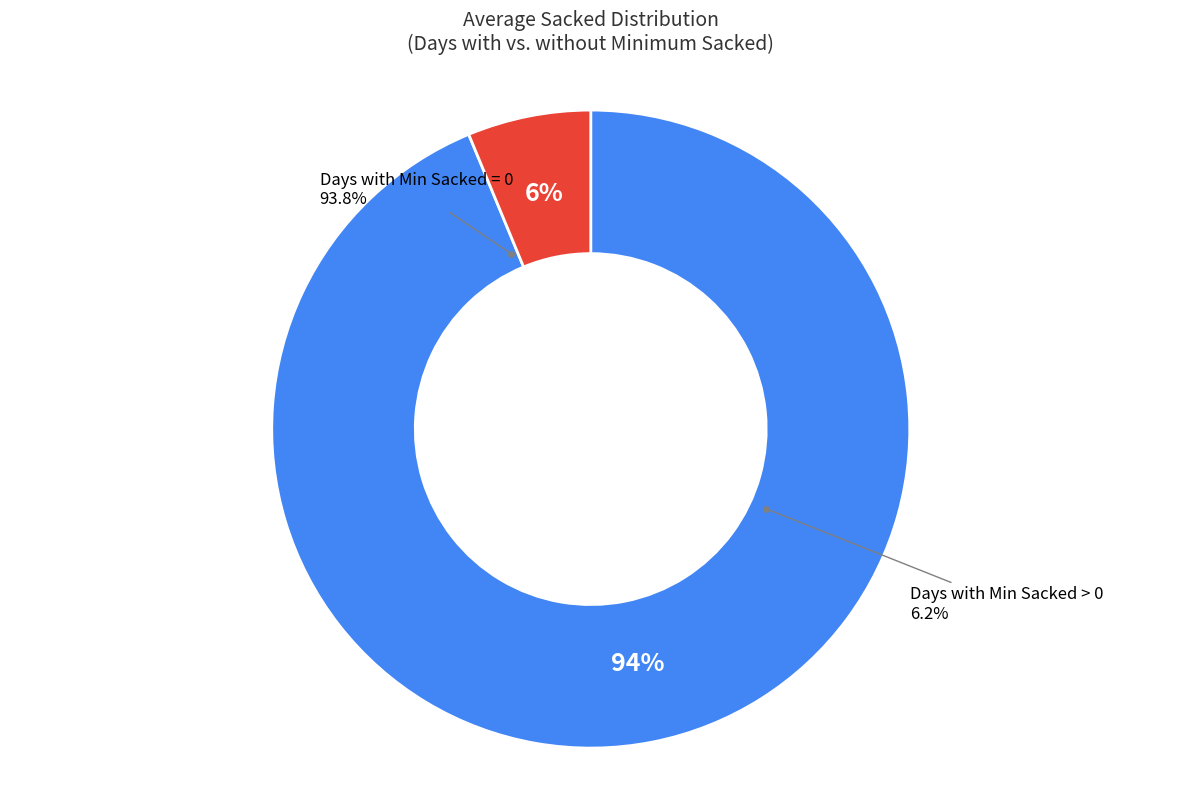

Does any single category account for the majority?

No